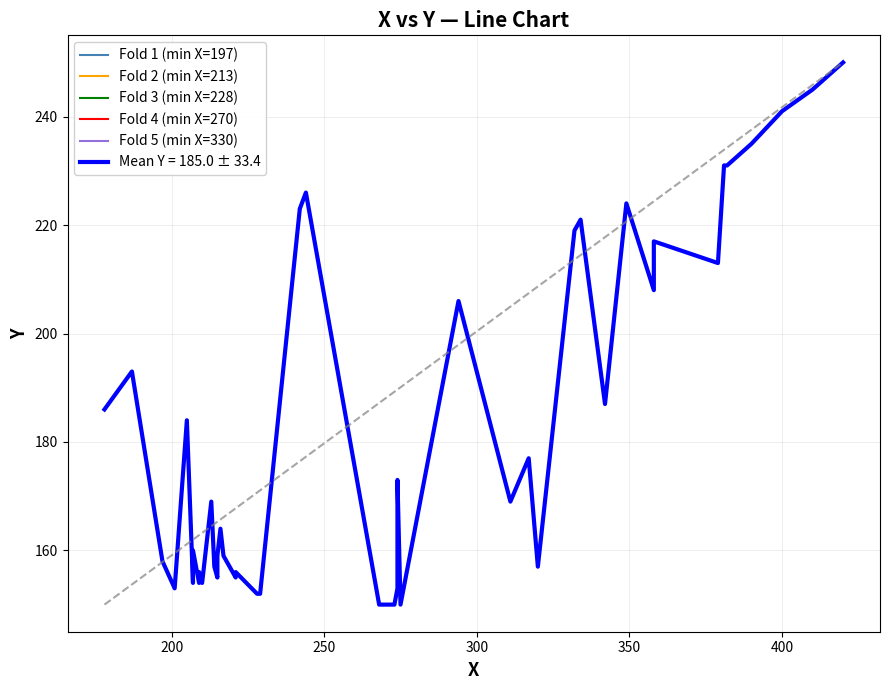

What is the minimum value for Fold 4 (min X=270)?

157